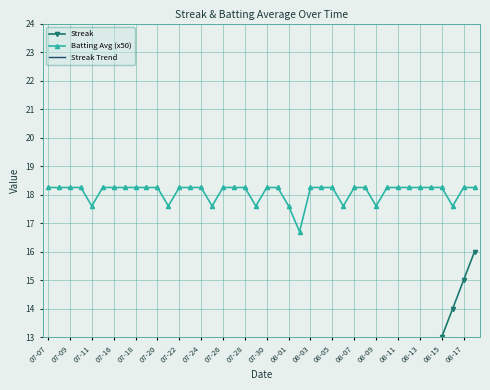

Where does the Batting Avg (x50) series first go above 18?

07-07